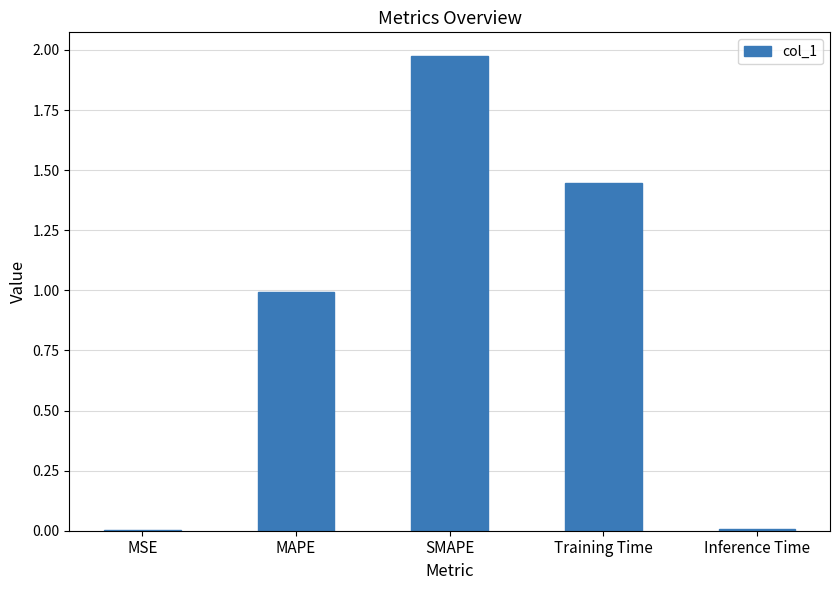

What is the sum of all values?

4.4